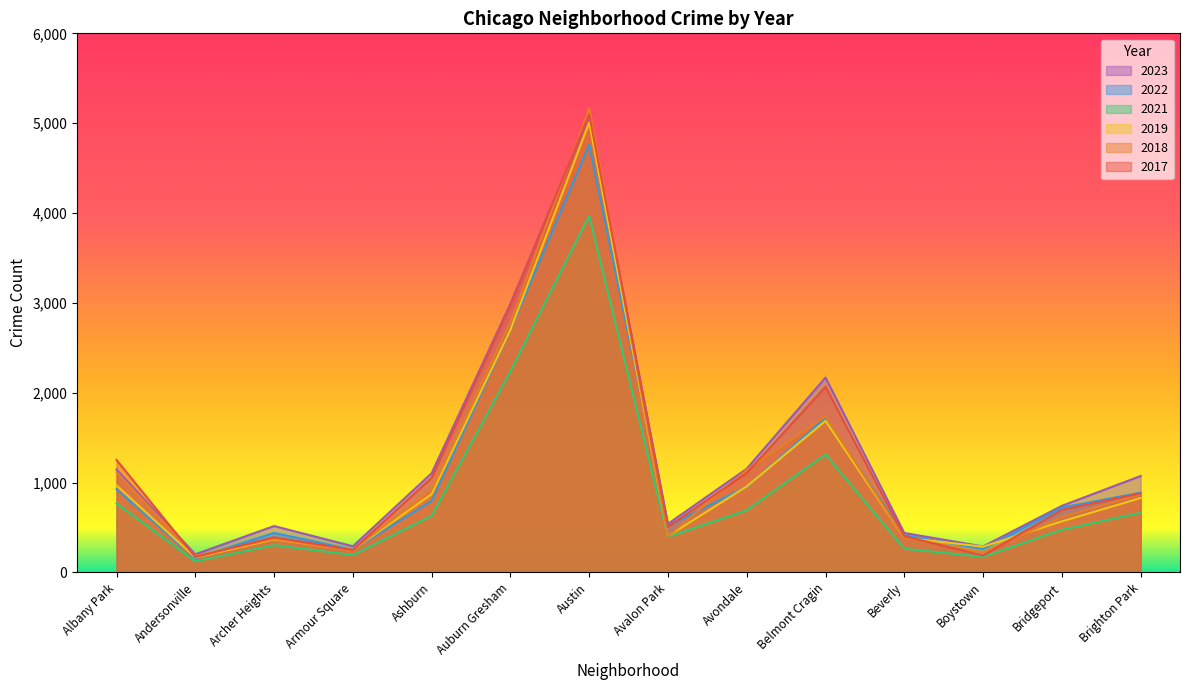

Does the chart have visible grid lines?

No